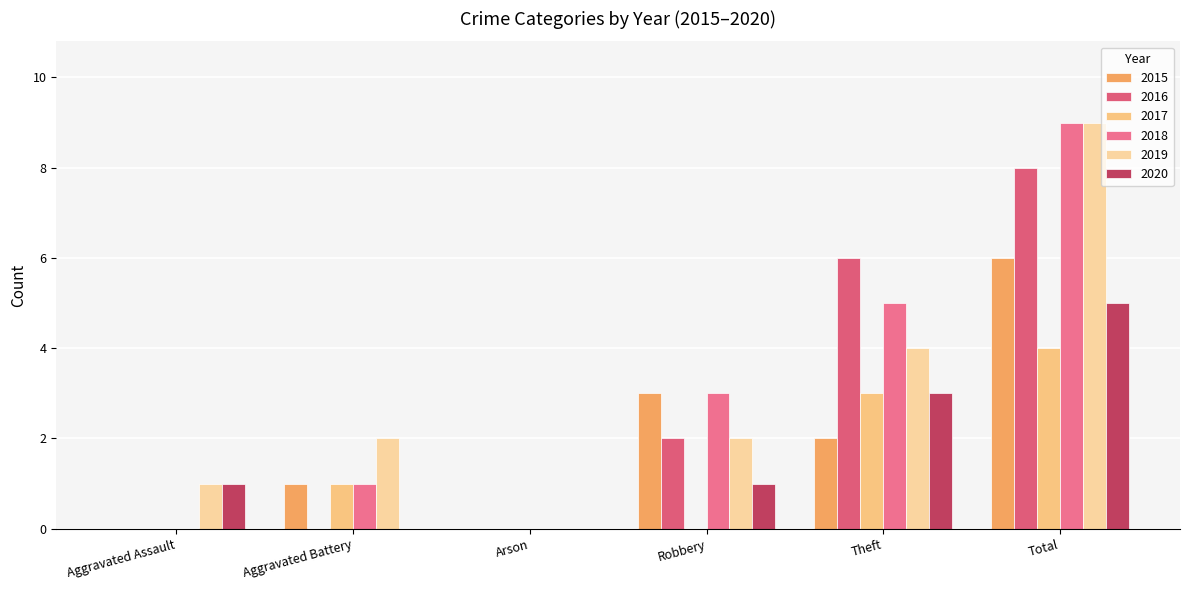

What position from the right is Arson?

4